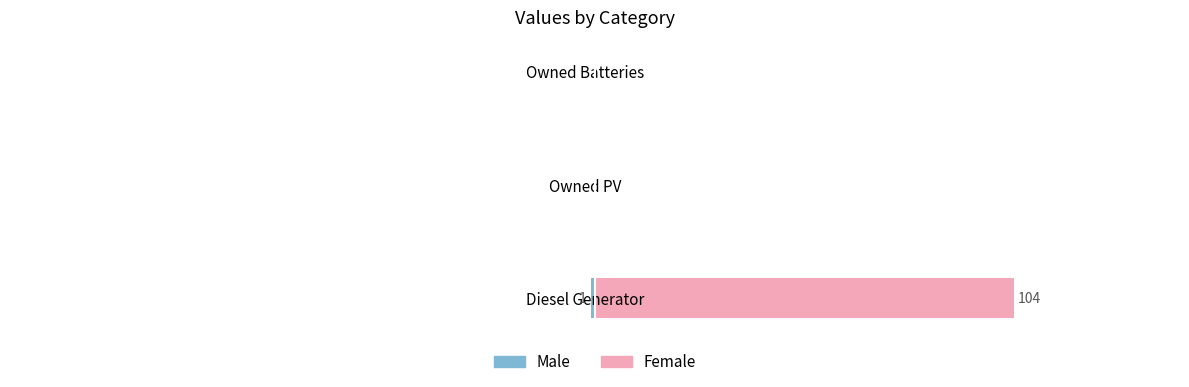

What is the average value of the Female series?

35